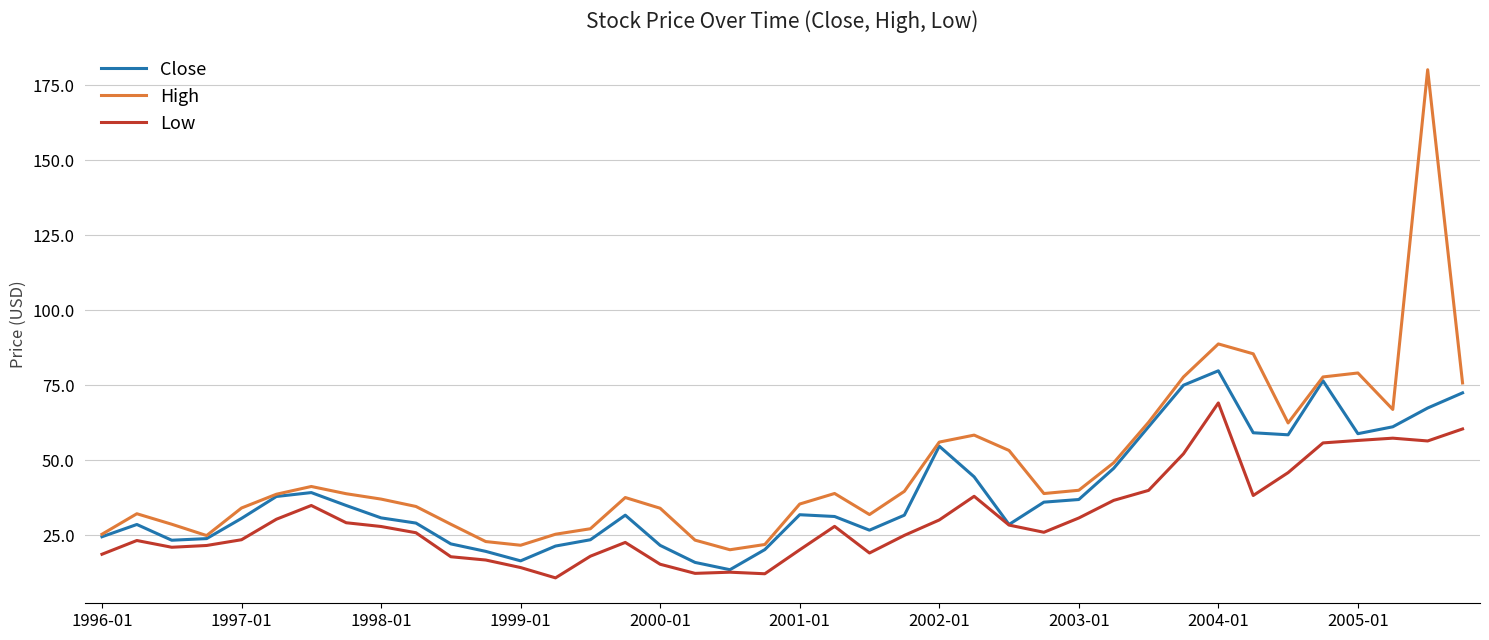

What is the difference between the second highest and second lowest values in the Close series?

60.5